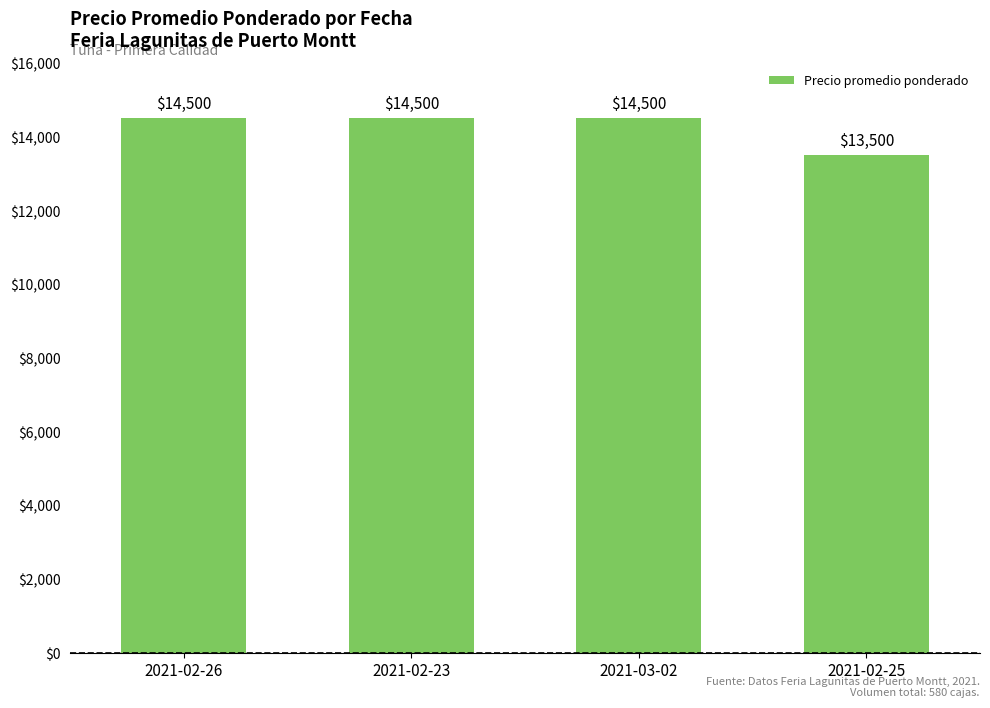

What is the label of the 1st bar from the right?

2021-02-25